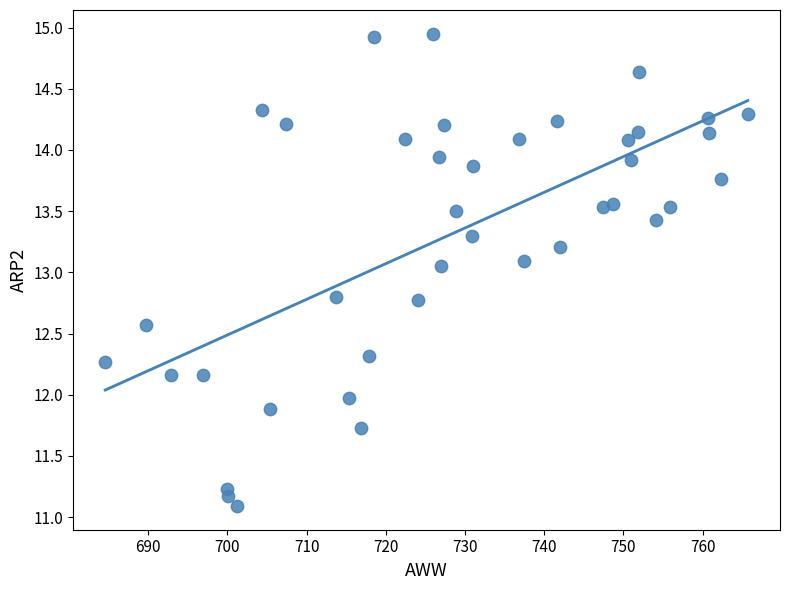

What is the range of X values (max minus min)?

81.2